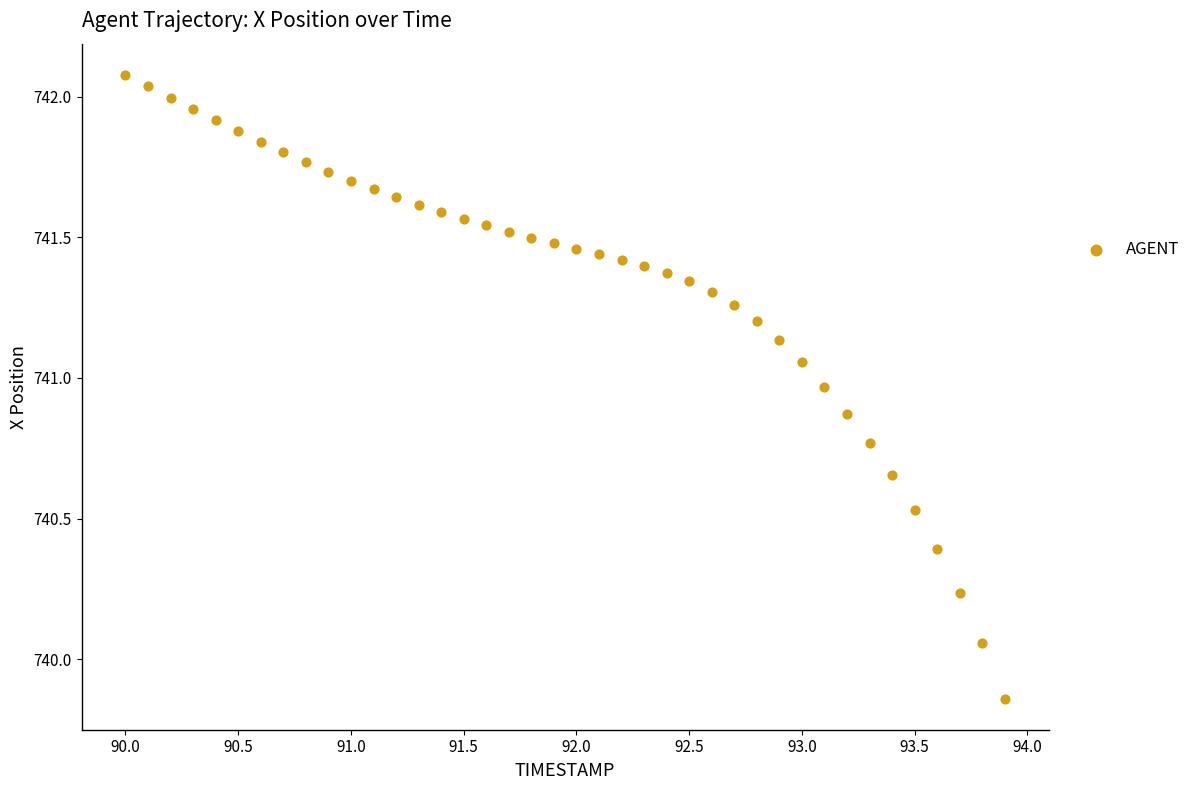

What is the range of Y values (max minus min)?

2.2